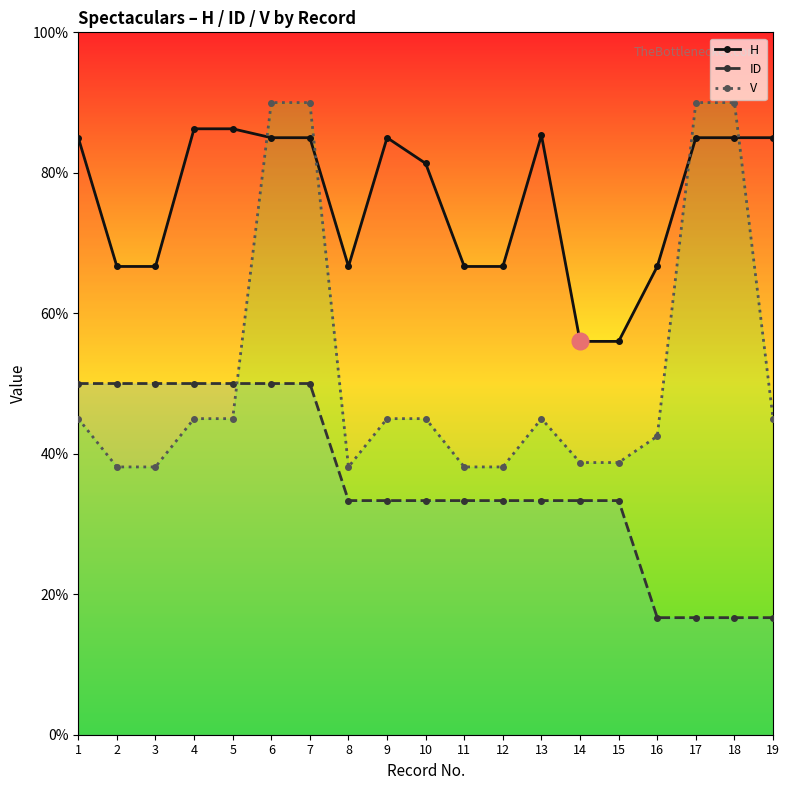

What is the greatest value displayed?

90.0